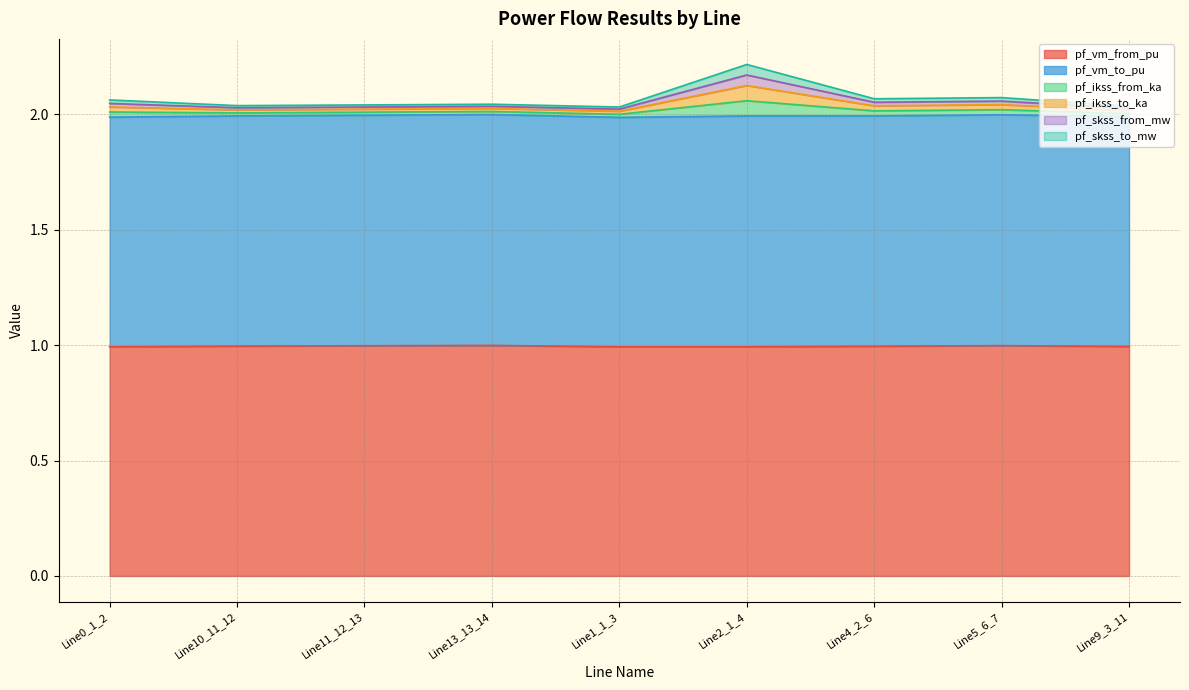

What is the maximum value shown in the chart?

2.2